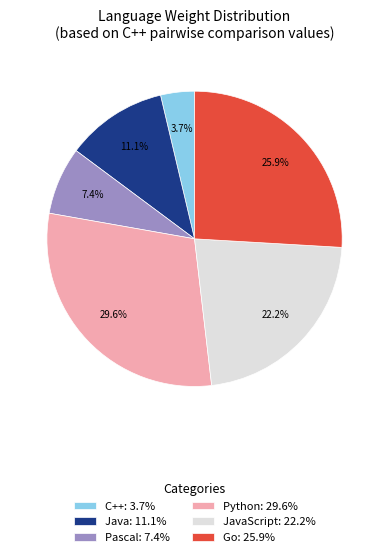

What percentage is NOT represented by Pascal: 7.4%?

92.6%